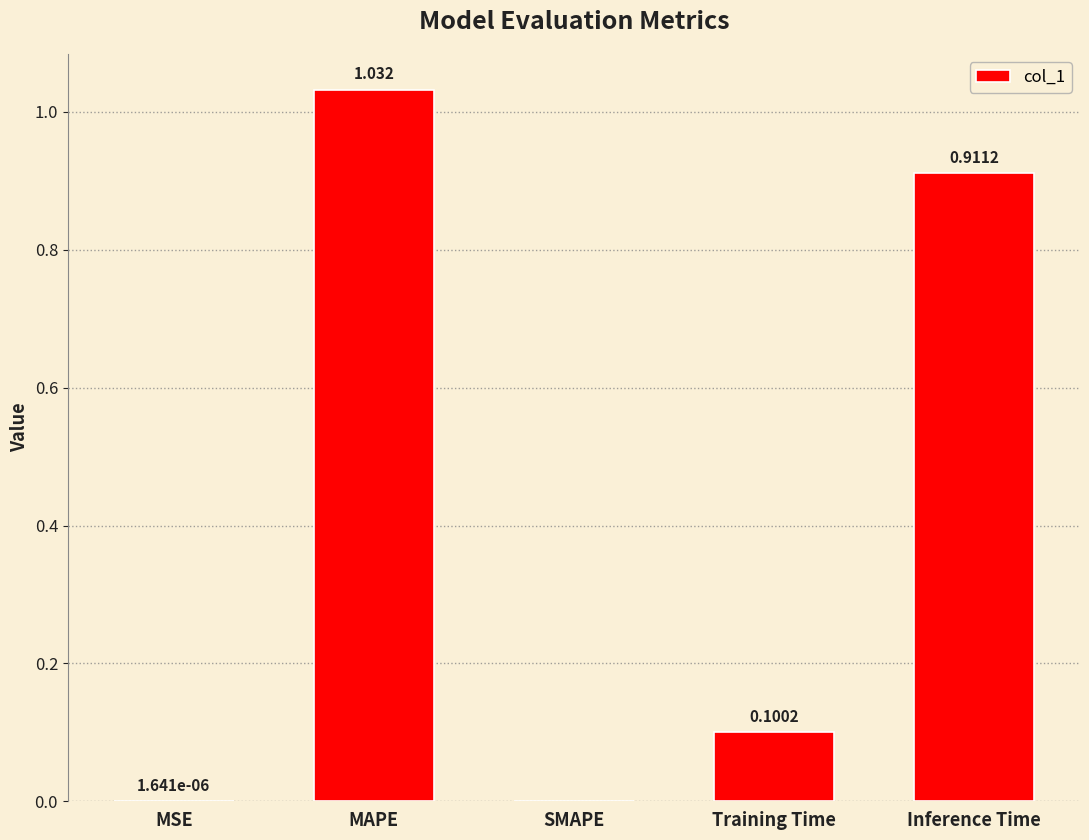

Which category has the highest value across all series?

MAPE